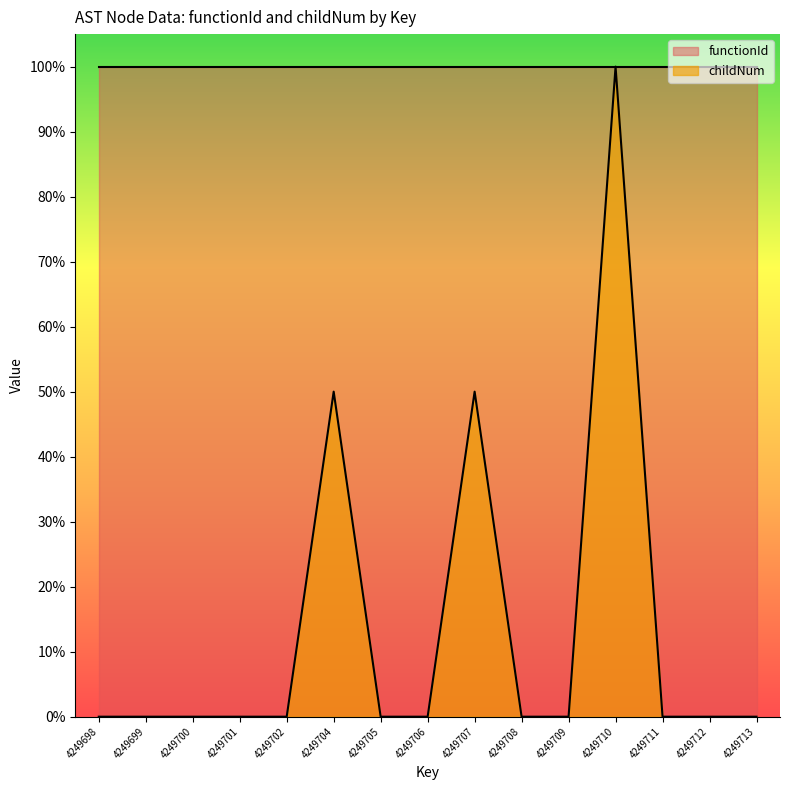

Between 4249705 and 4249709, which is larger?

4249705